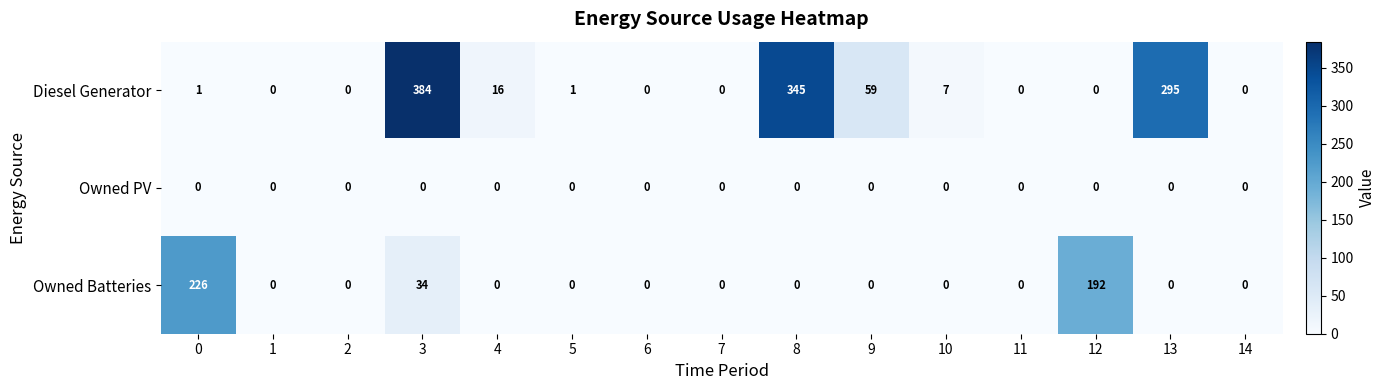

List the series in order of their peak value, highest first.

Diesel Generator, Owned Batteries, Owned PV